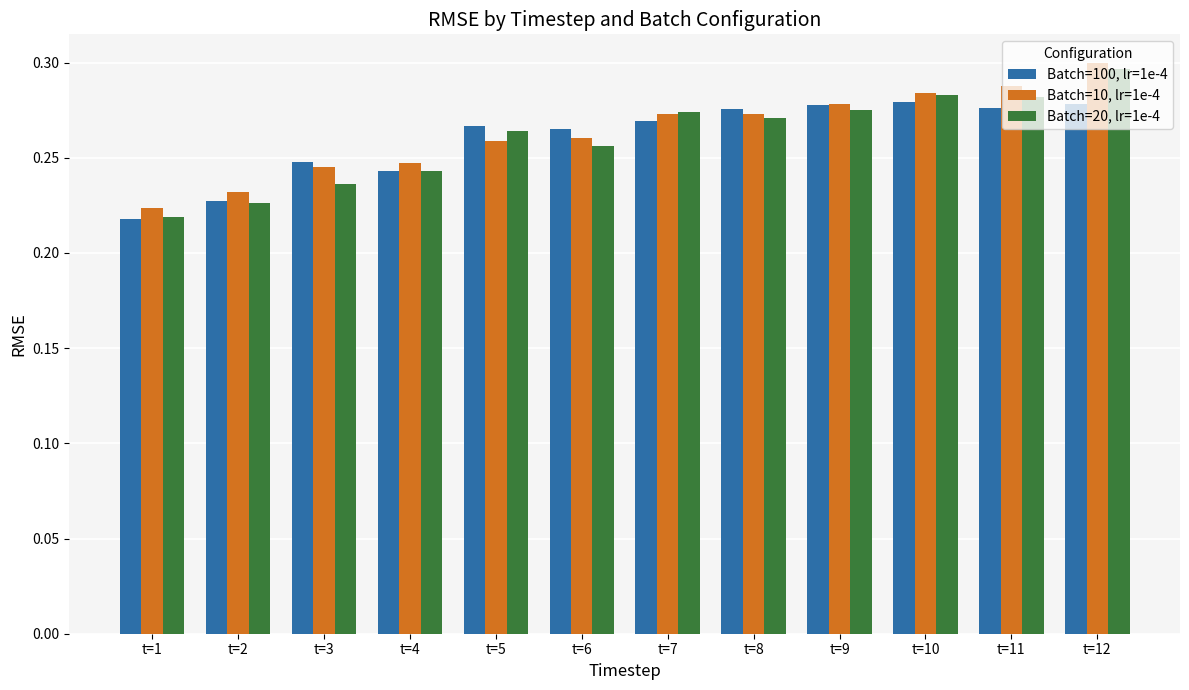

Rank the series at t=6 from highest to lowest value.

Batch=100, lr=1e-4, Batch=10, lr=1e-4, Batch=20, lr=1e-4